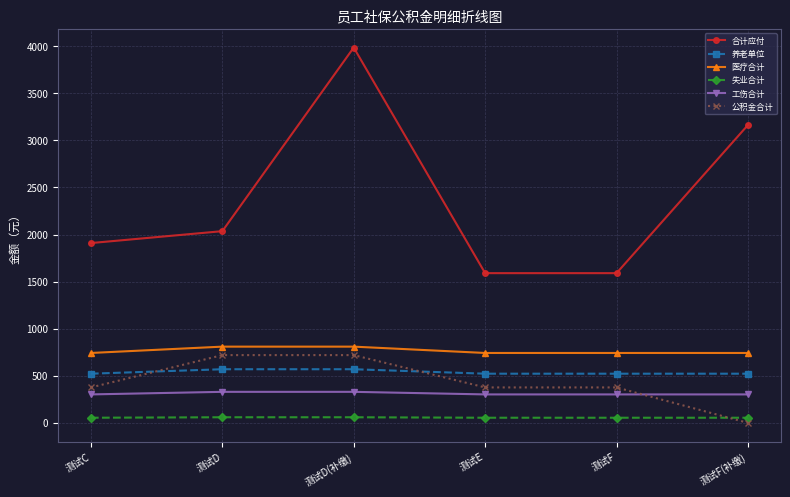

What is the maximum value for 养老单位?

570.0